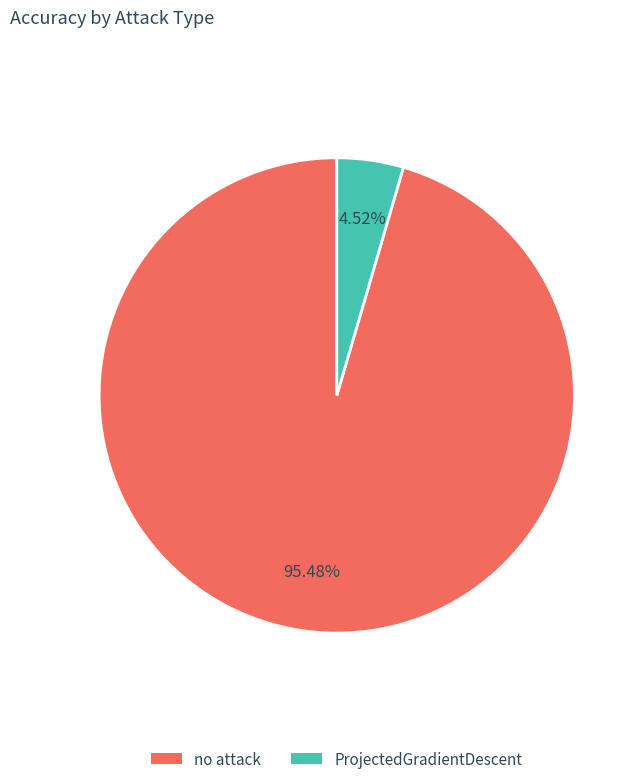

To the nearest percent, what percentage of the pie is ProjectedGradientDescent?

5%